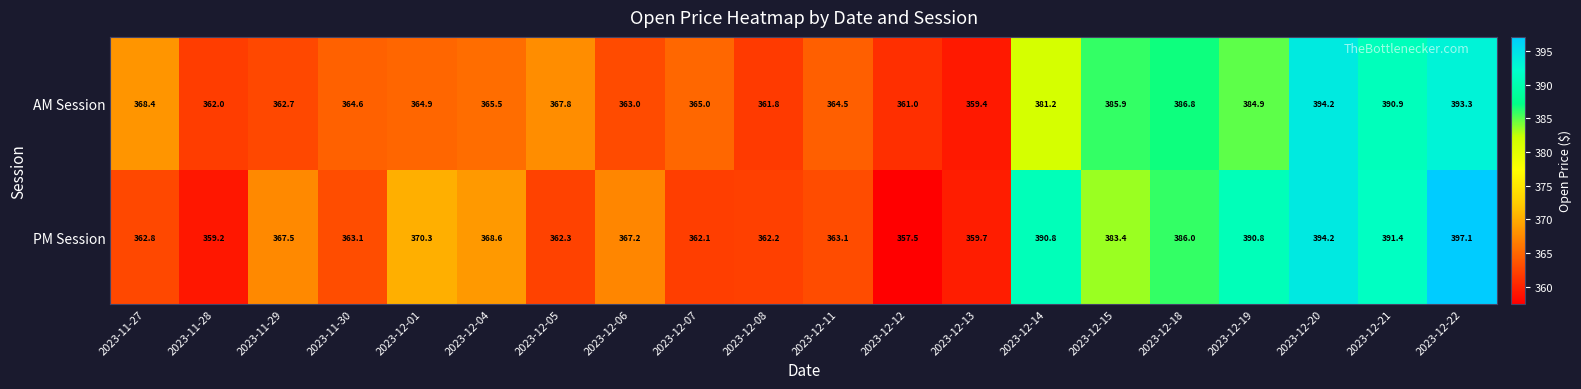

Between 2023-12-01 and 2023-12-14, which series saw the biggest shift?

PM Session